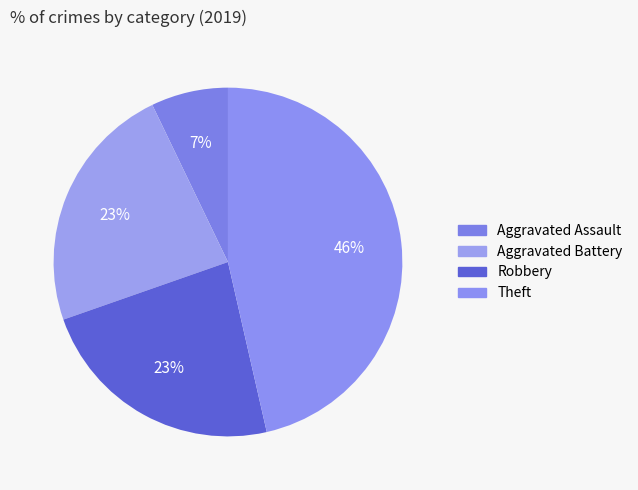

To the nearest percent, what is the difference between the largest and smallest slice percentages?

39%